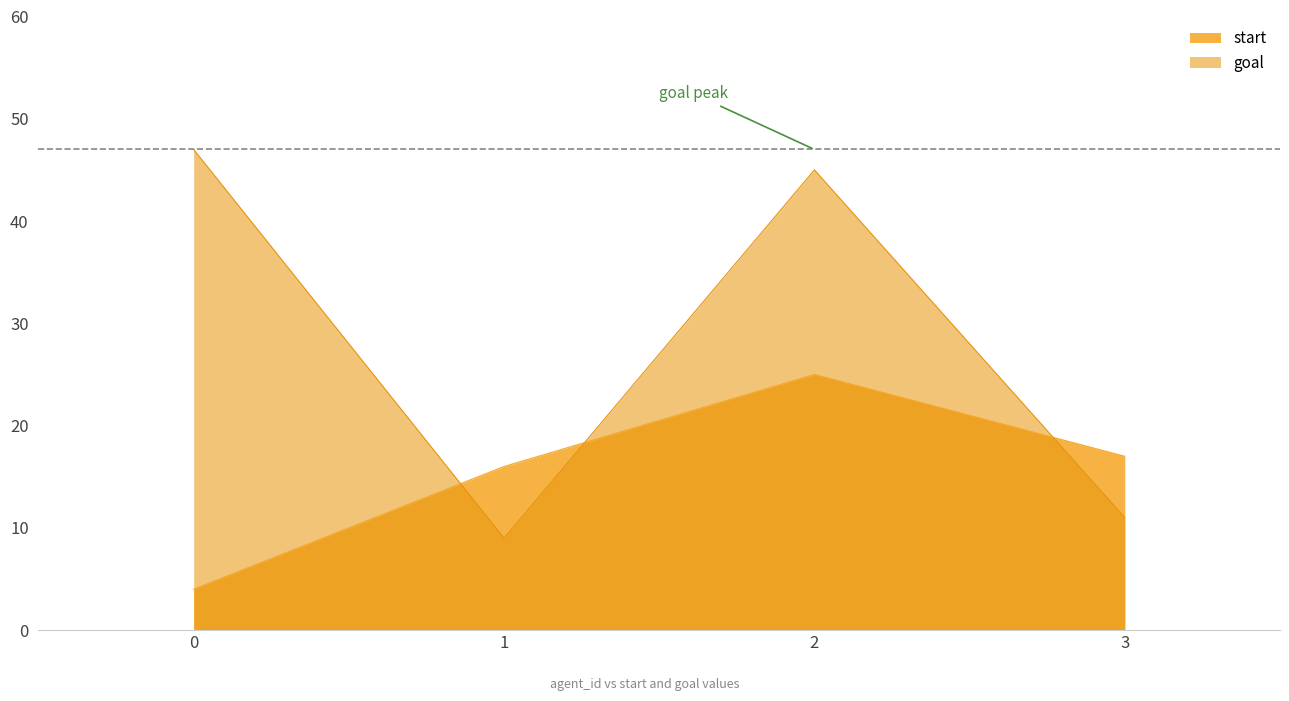

How many lines are shown in the chart?

2